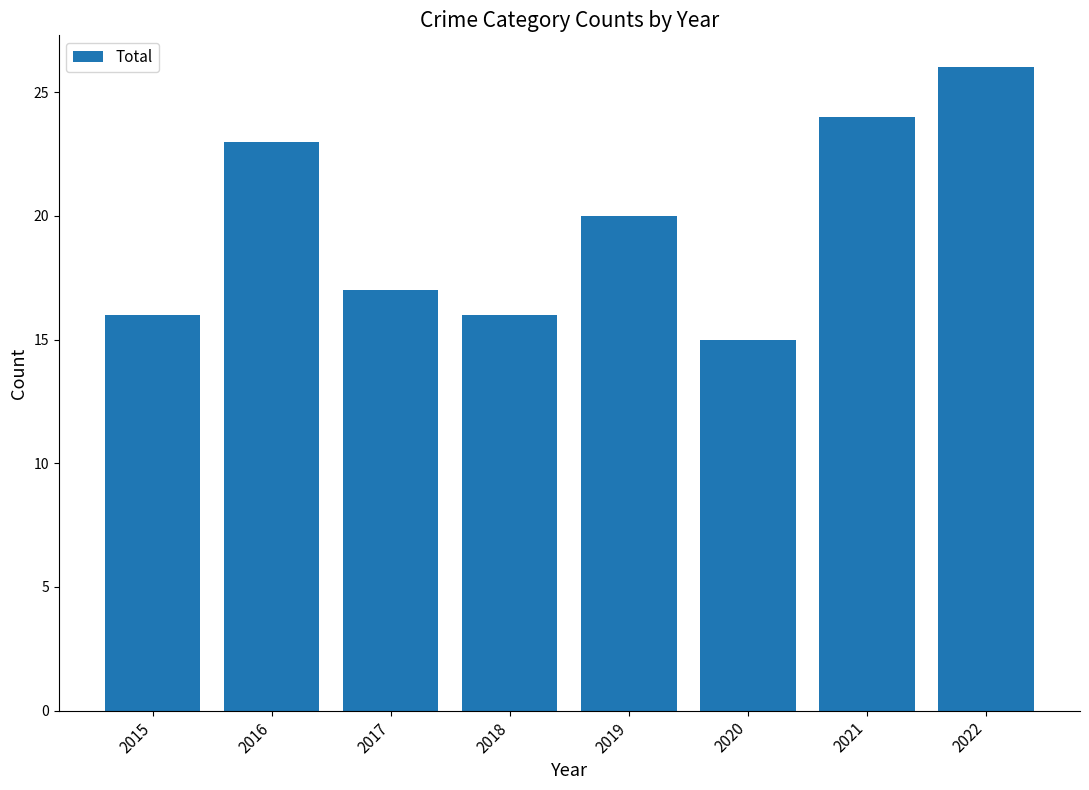

What is the value of the 7th bar from the left?

24